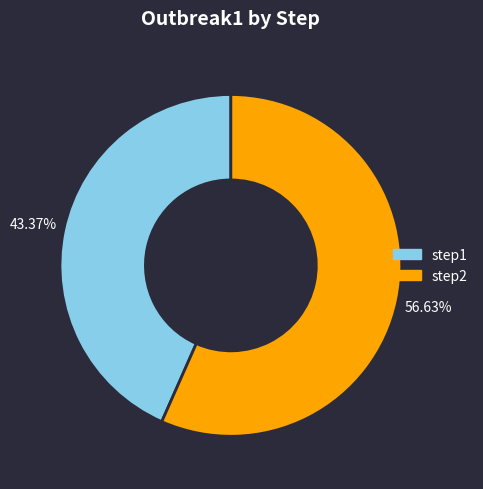

What is the total percentage of step2 and step1?

100.0%